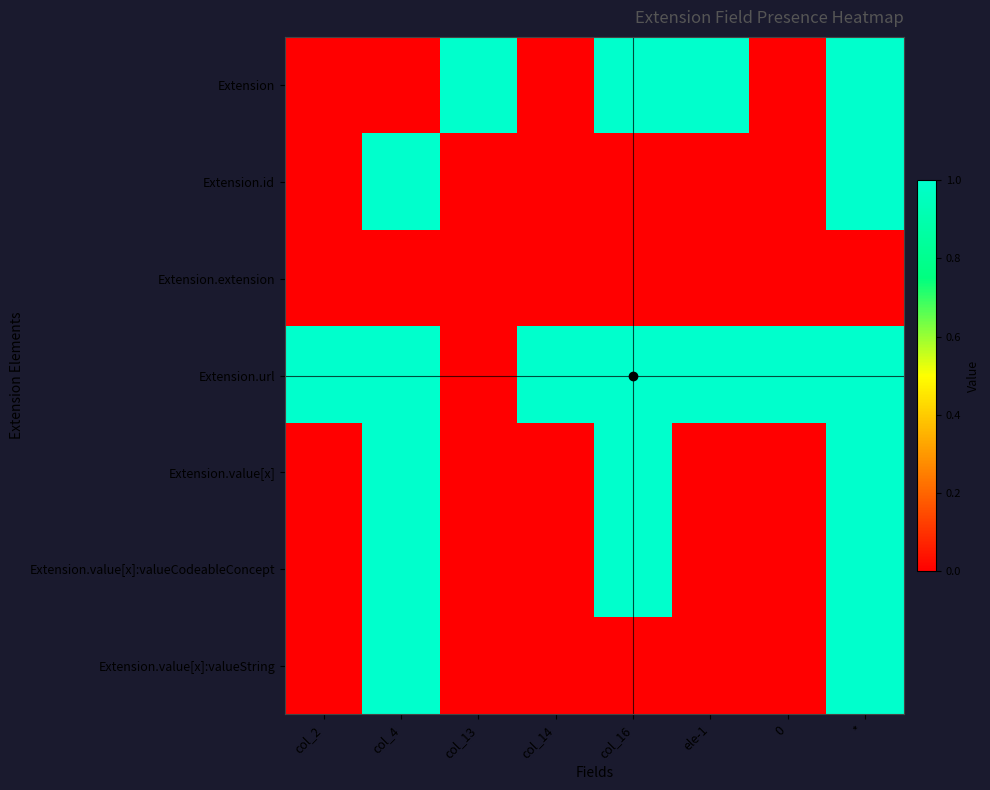

What is the difference between the highest and lowest values at col_14?

1